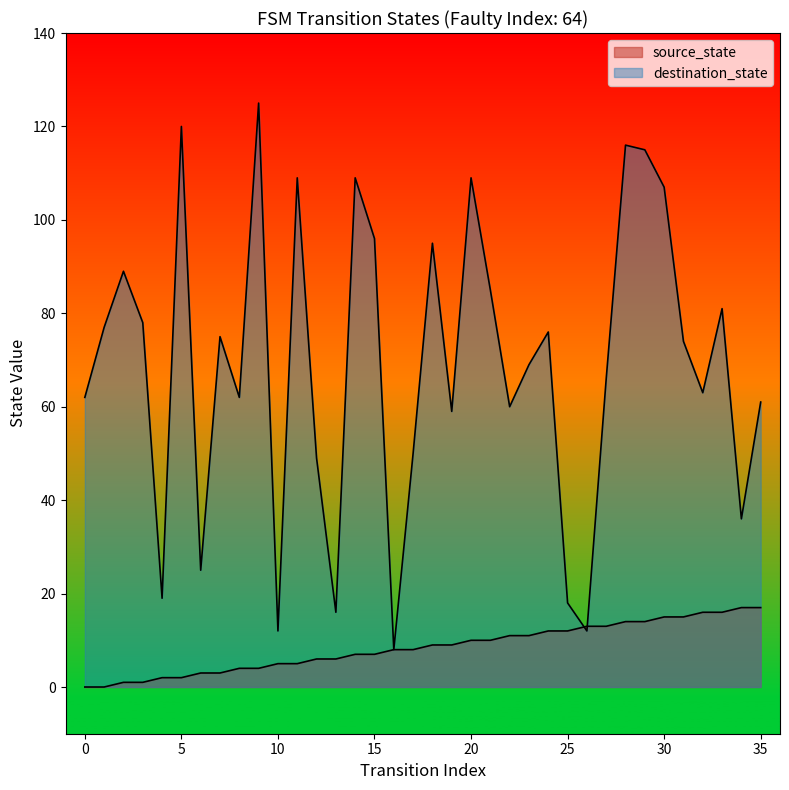

What is the highest value of the source_state series?

17